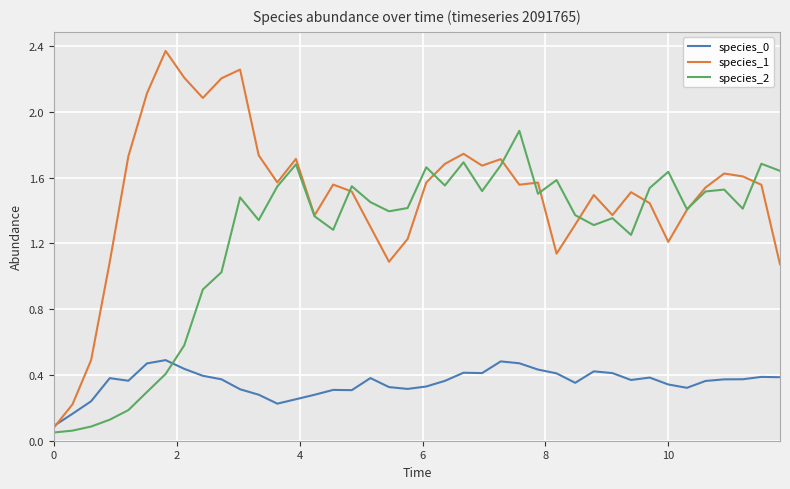

Rank the series by their average value, from highest to lowest.

species_1, species_2, species_0